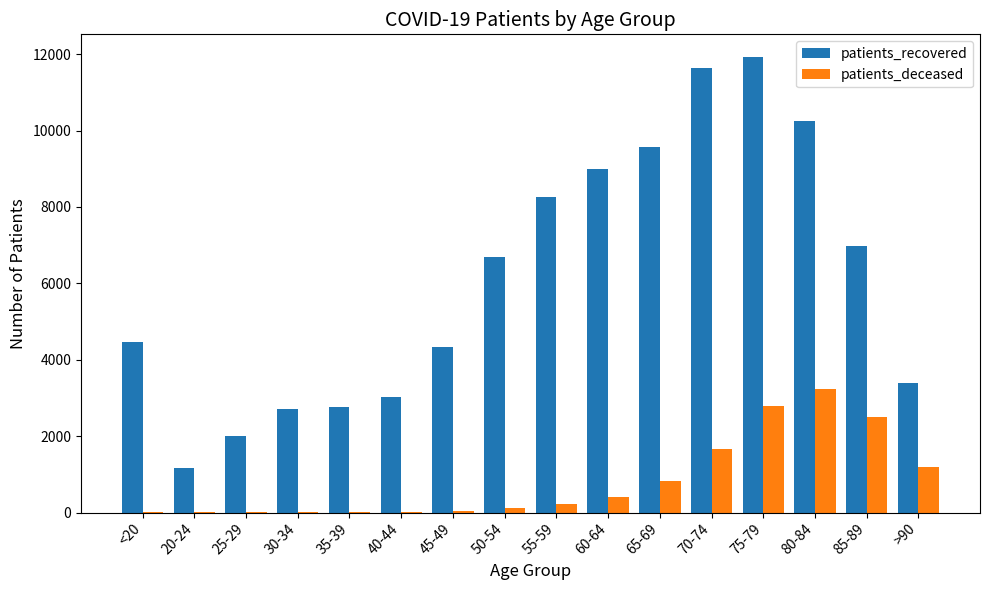

At which category is the sum across all series the highest?

75-79